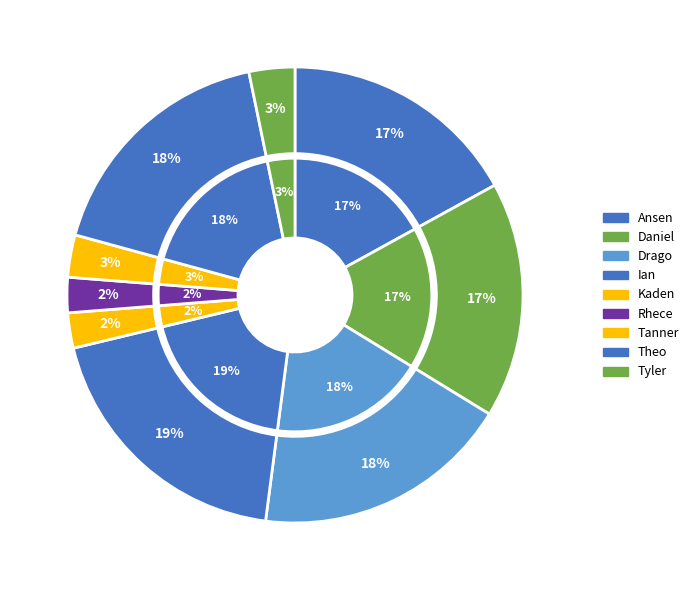

What percentage is the Ian slice, to the nearest percent?

19%